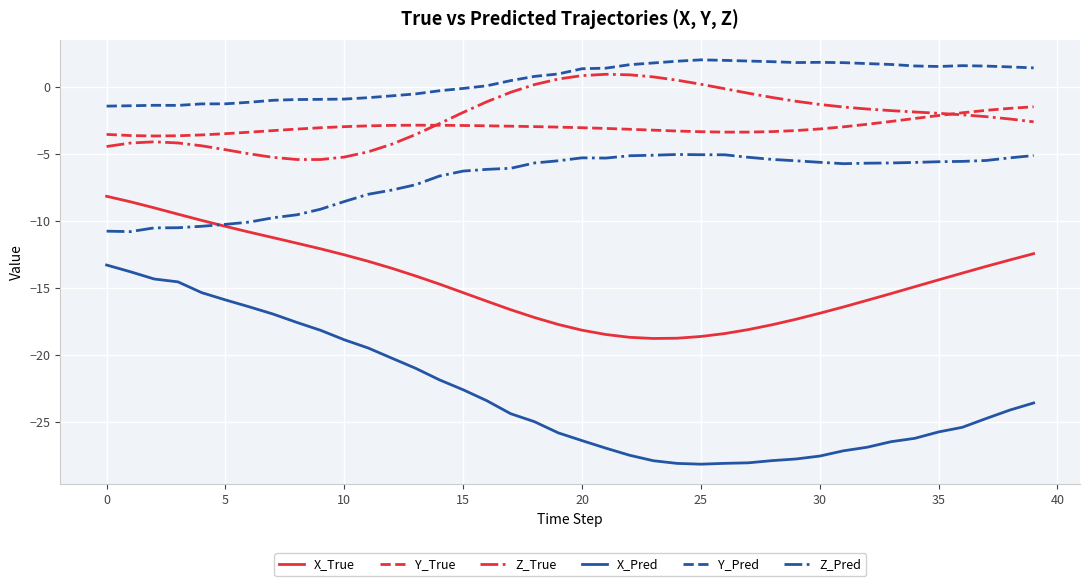

Does the chart have visible grid lines?

Yes